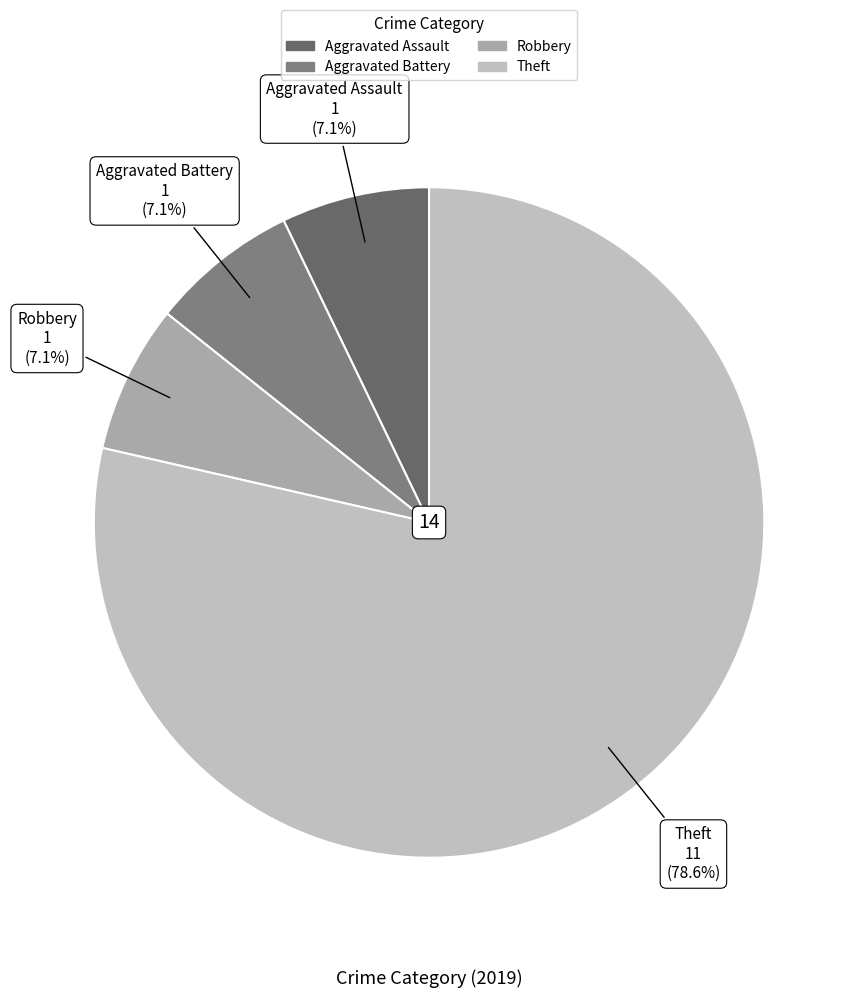

Which category has the biggest portion of the pie?

Theft